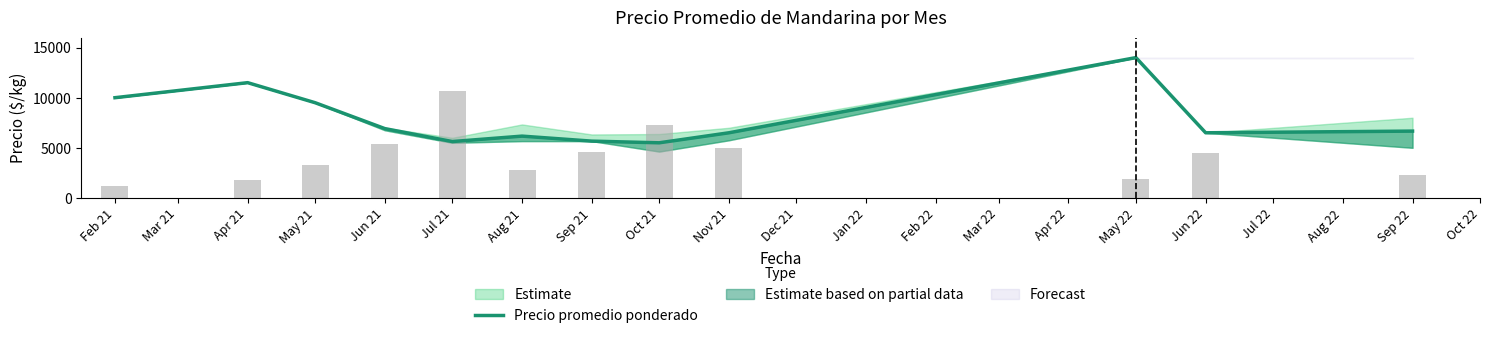

Are the bars grouped side by side (vs. stacked)?

No